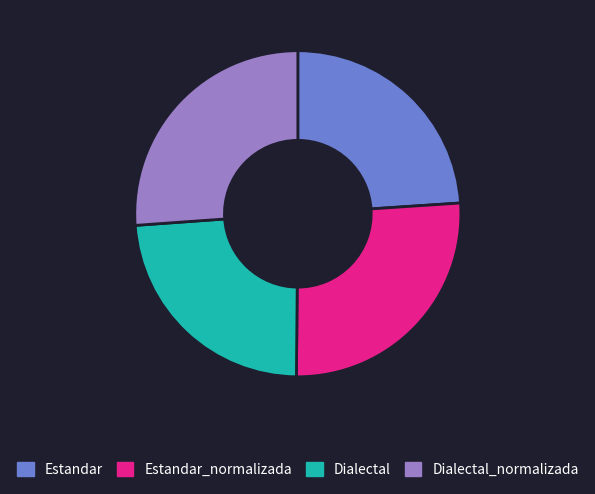

What is the ratio of the value at Dialectal_normalizada to the value at Estandar?

1.1